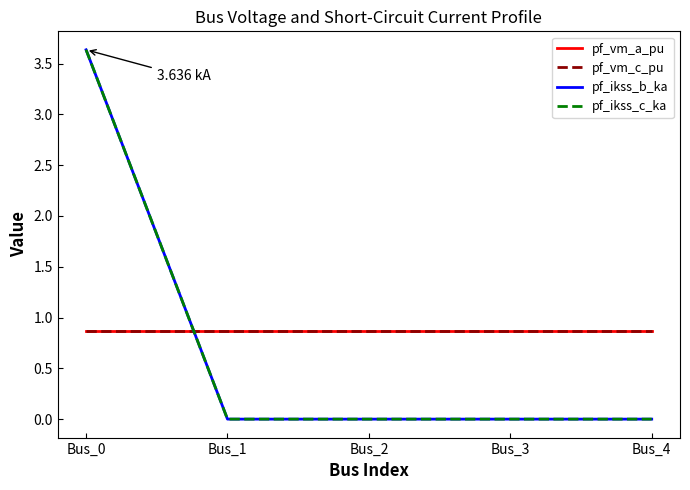

Is the value of pf_ikss_b_ka at Bus_2 greater than the value of pf_vm_c_pu at Bus_2?

No